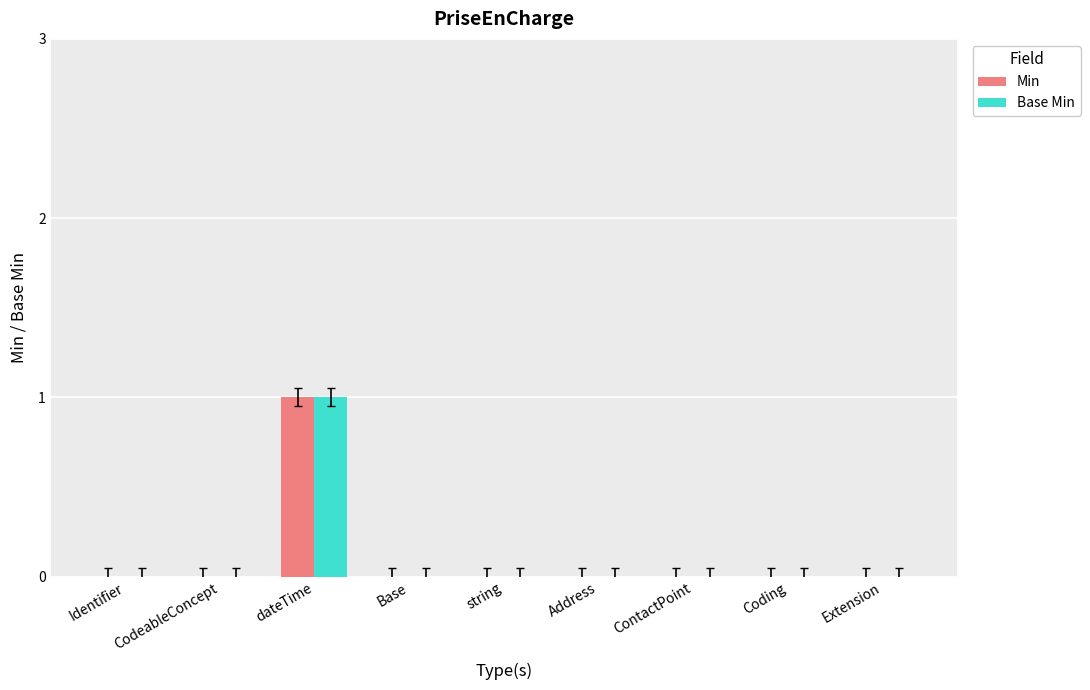

At which category is the sum across all series the highest?

dateTime